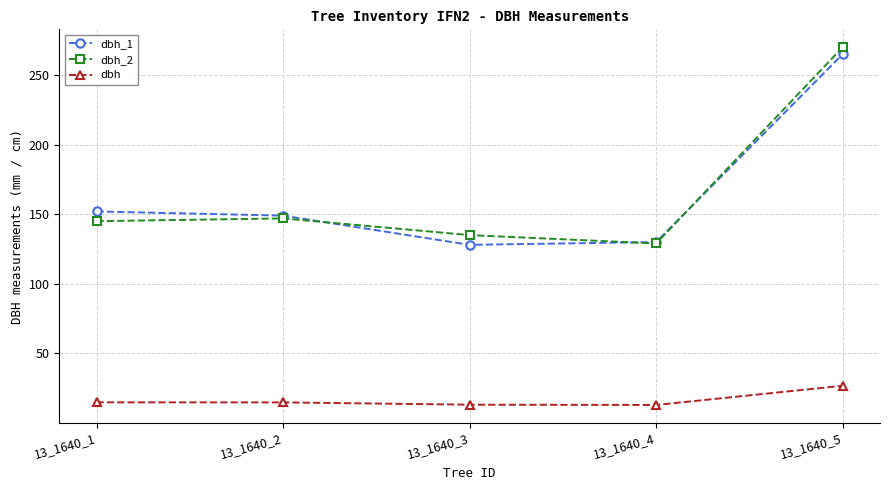

How many values in the dbh series exceed 14?

3